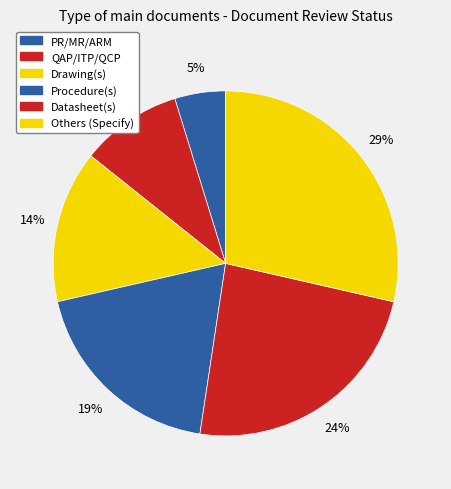

How many segments does this pie chart have?

6